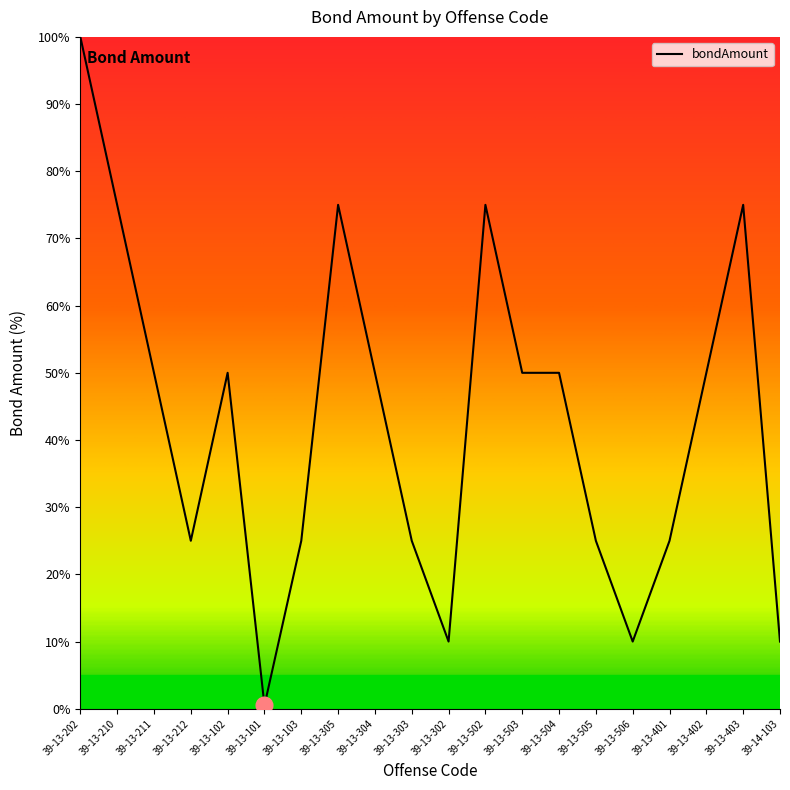

The chart shows a value of 16.3 at 39-13-302. True or false?

False